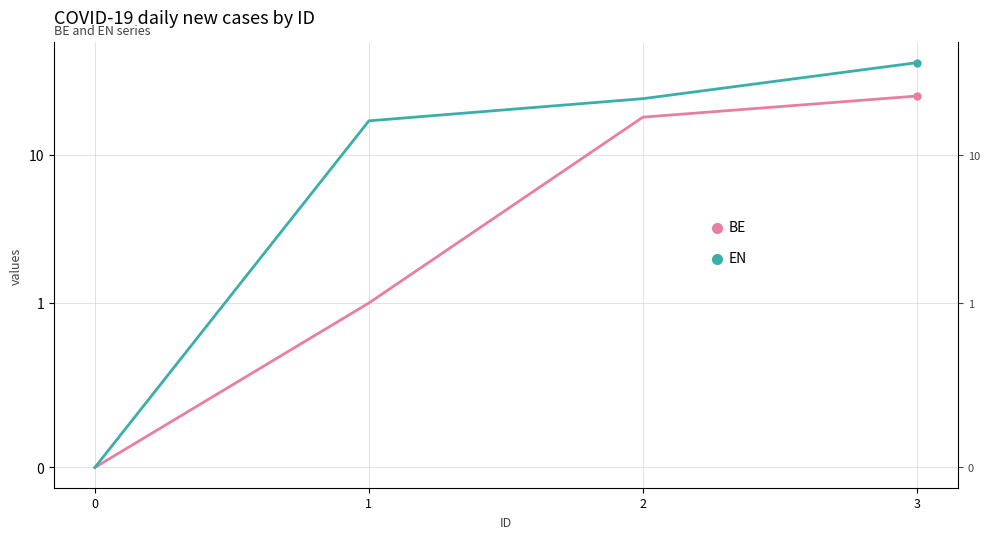

How many values in BE are above zero?

3